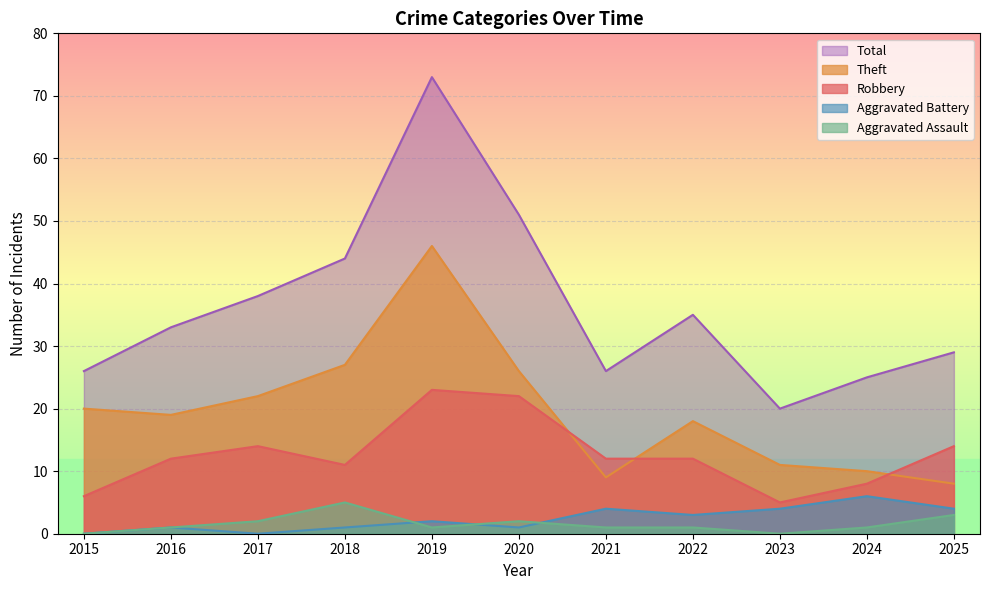

What is the value of the Total point at the 9th from the left?

20